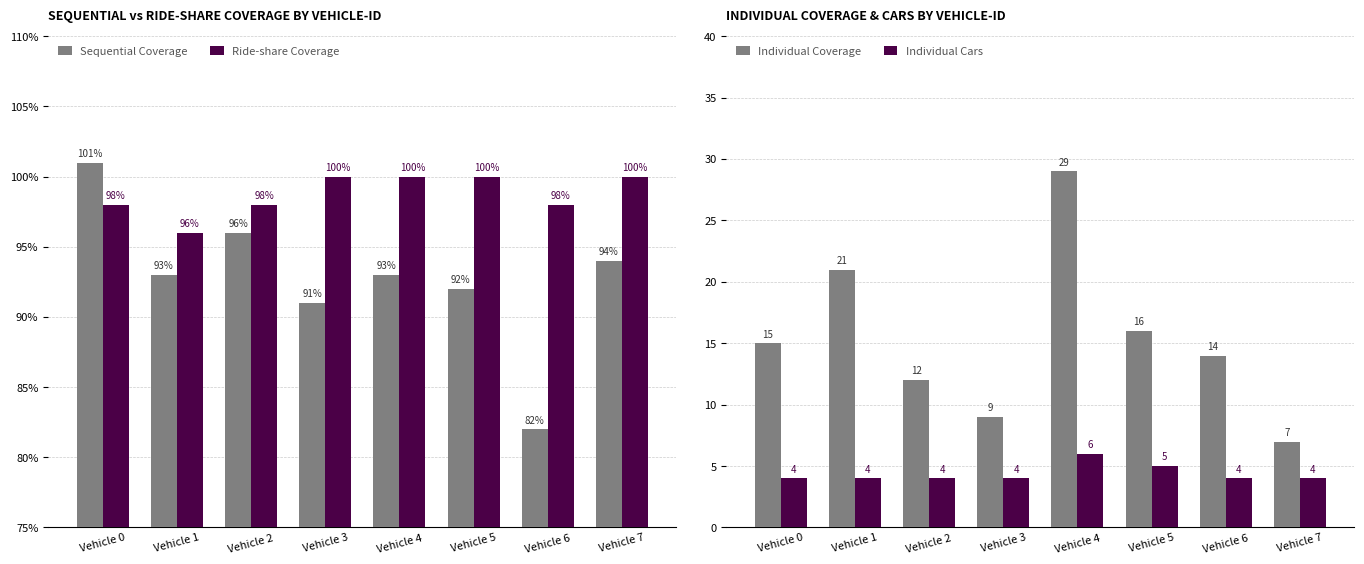

Between Vehicle 0 and Vehicle 7, which series saw the biggest shift?

Individual Coverage